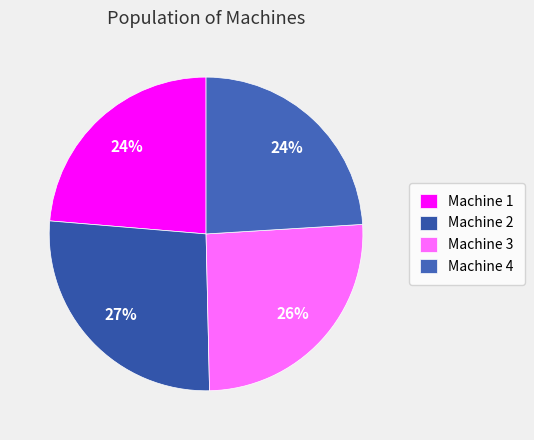

What portion of the pie excludes Machine 1?

76.3%